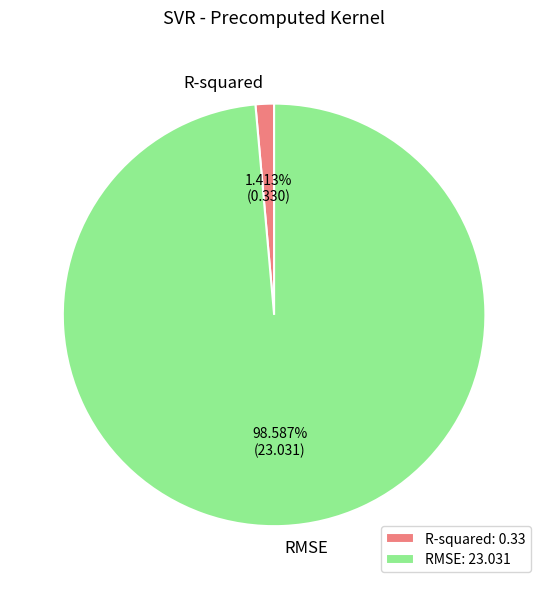

Do R-squared and RMSE together represent more than half of the pie?

Yes